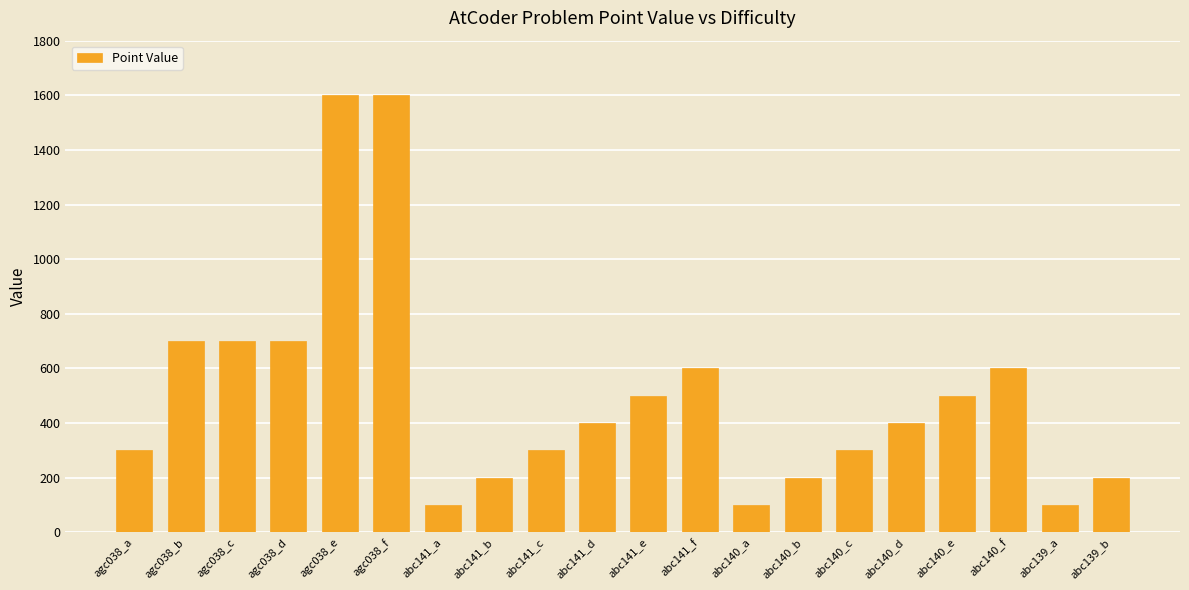

What is the change in value from agc038_d to abc141_f?

-100